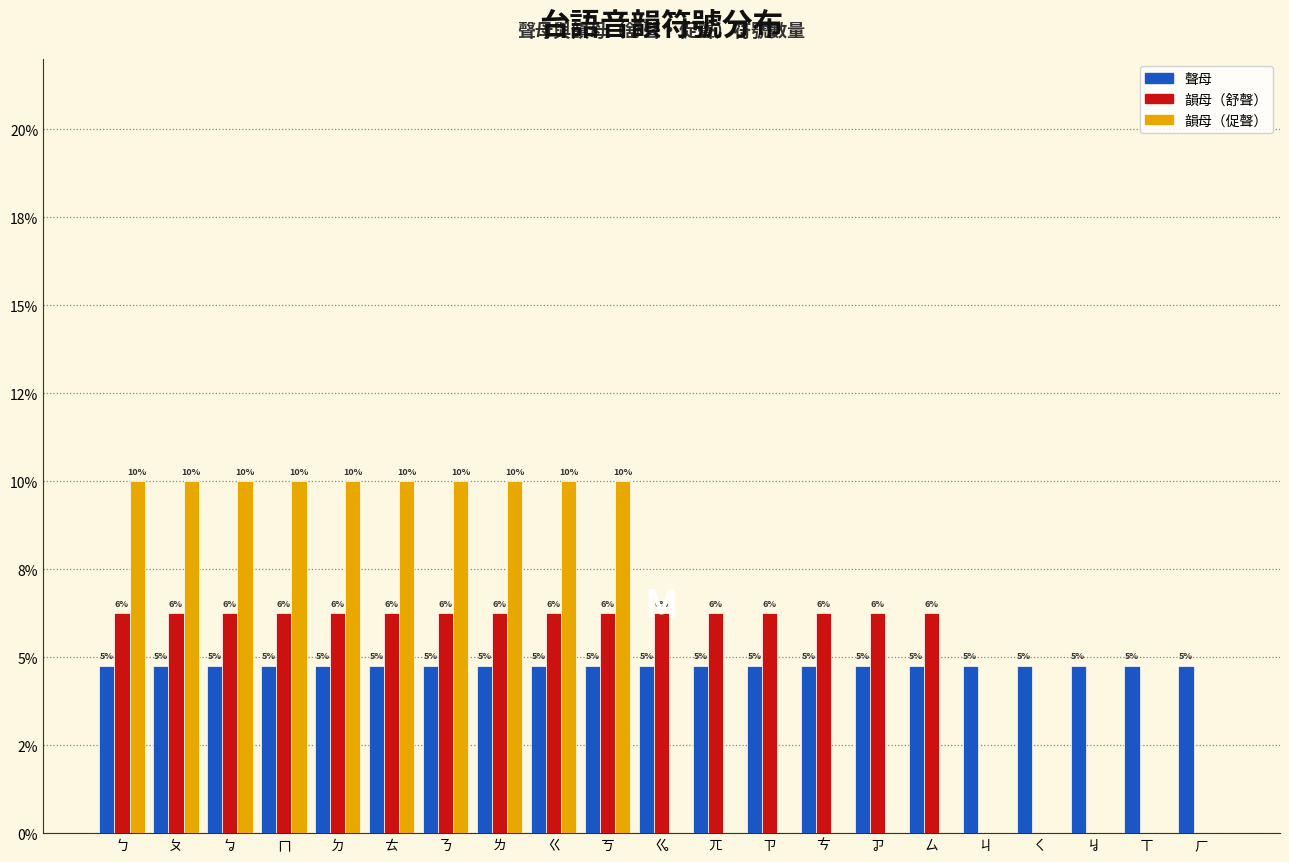

What are all the series names shown in the legend?

聲母, 韻母（舒聲）, 韻母（促聲）